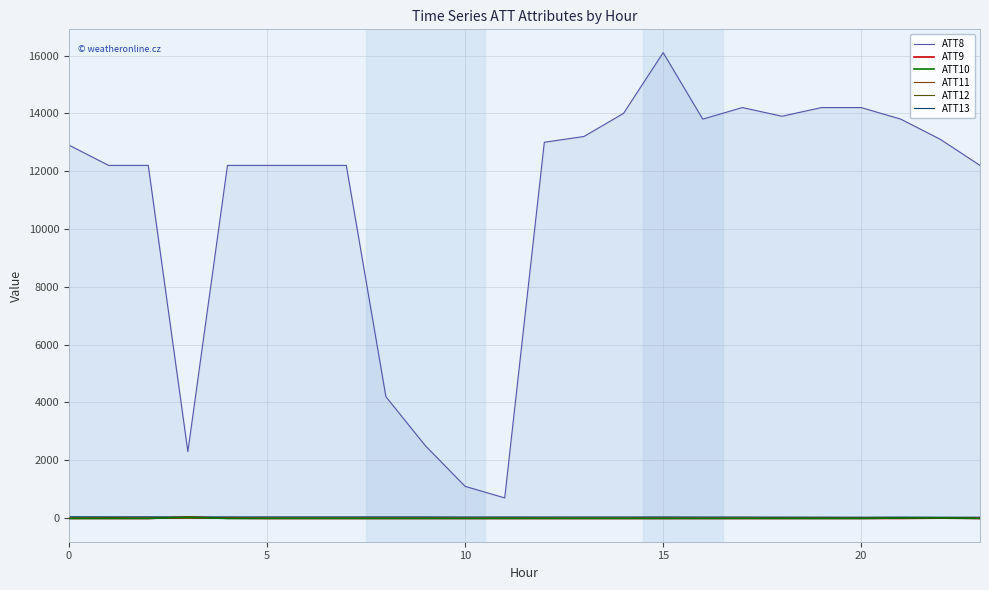

How many data points in ATT10 are above -10?

3